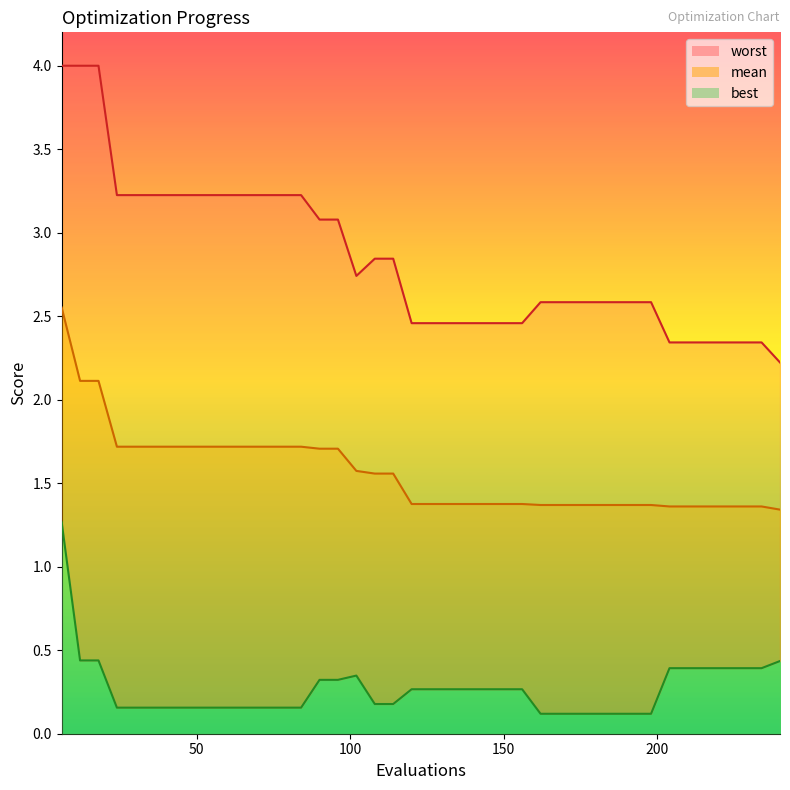

At which category is the sum across all series the highest?

6